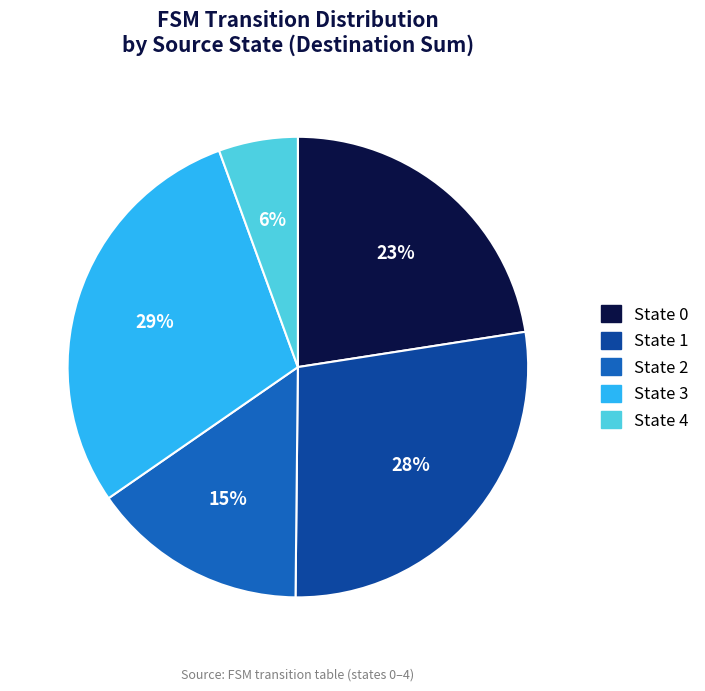

What percentage is the State 0 slice, to the nearest percent?

23%